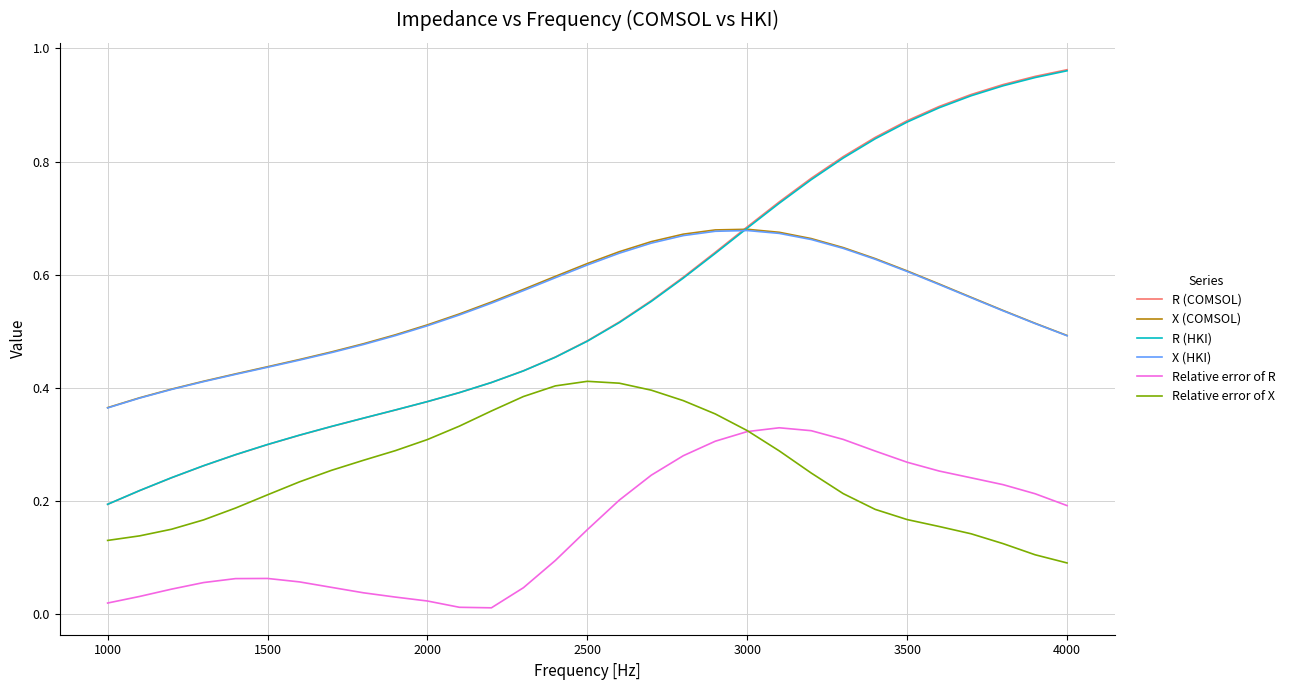

True or false: R (COMSOL) and Relative error of X intersect in this chart.

False